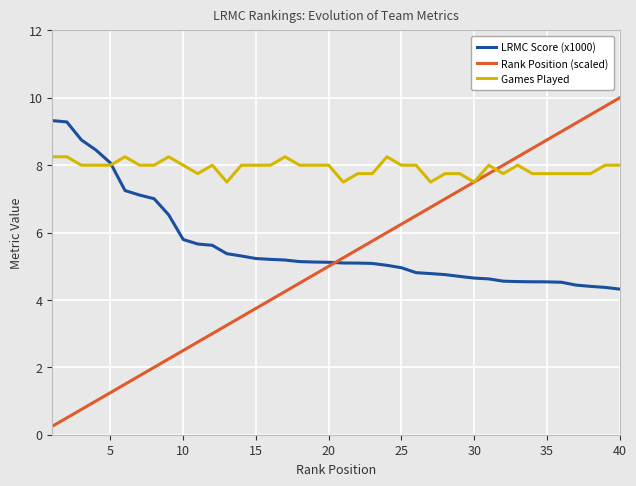

Which series has the largest total across all categories?

Games Played